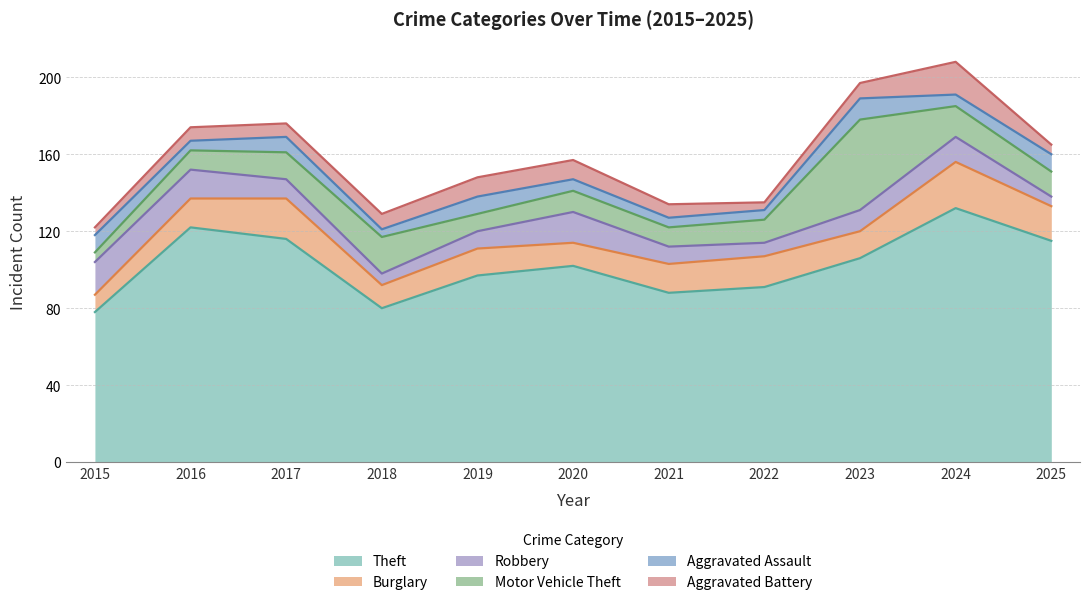

How many times do Aggravated Assault and Robbery cross each other?

1